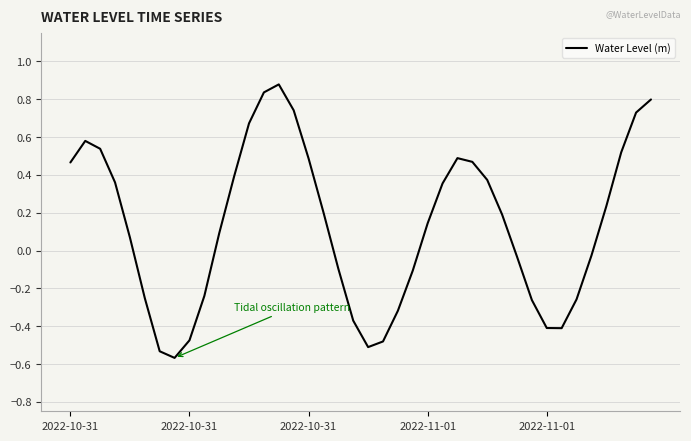

What is the difference between the maximum and minimum values?

1.4